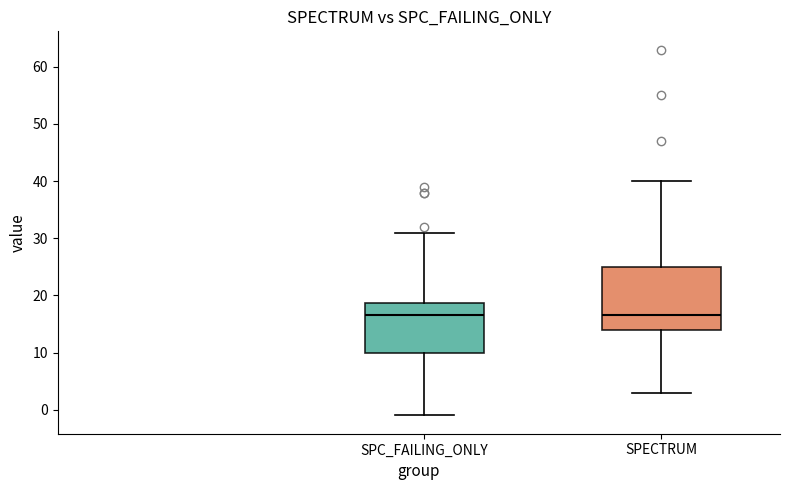

Reading left to right, transcribe this box plot: for each box, give where its median line is, the range the box spans, and where its two whiskers end, as read against the y-axis. The values are not printed on the chart, so give them approximately, as read against the axis.

SPC_FAILING_ONLY: median 17, box 10 to 19, whiskers -1 to 31
SPECTRUM: median 17, box 14 to 25, whiskers 3 to 40